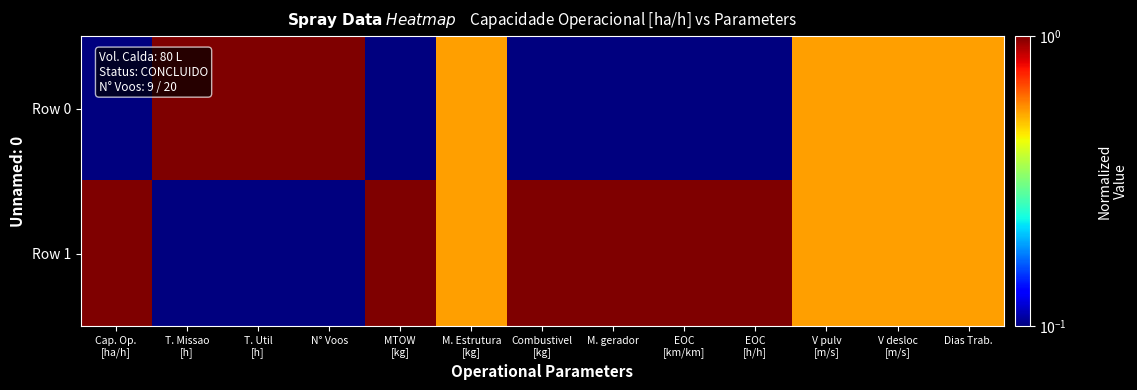

Which series has the largest range (max minus min)?

Row 0